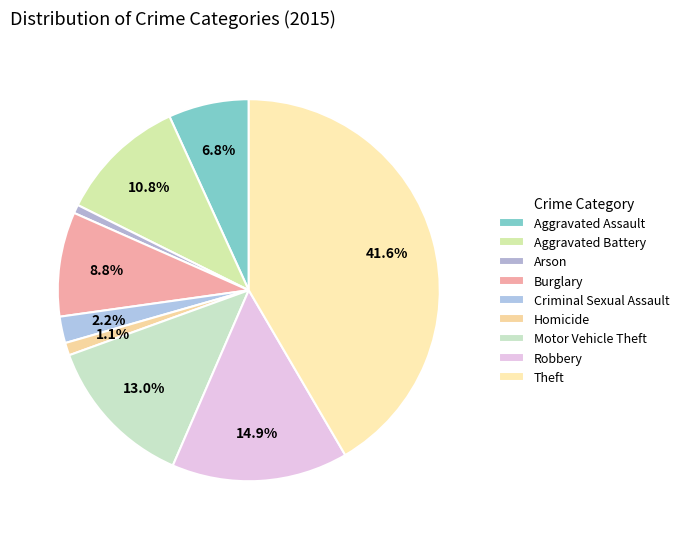

To the nearest percent, what is the difference between the Burglary and Theft slice percentages?

33%